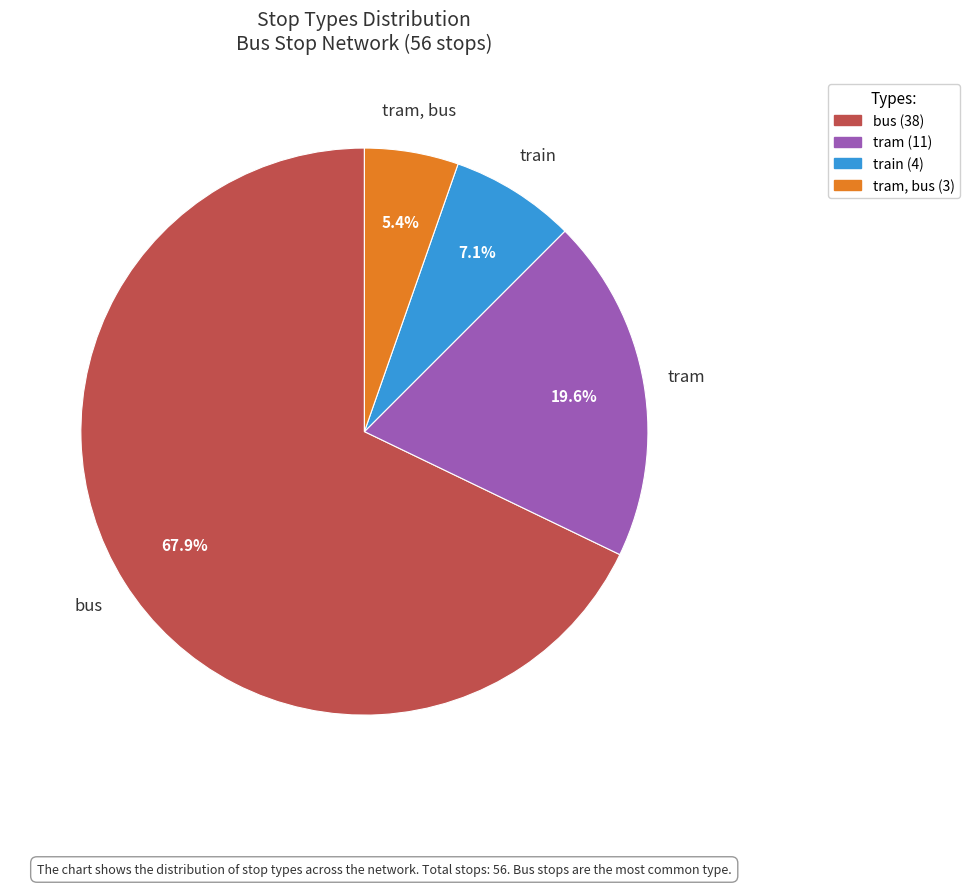

Is there any slice that represents more than half of the pie?

Yes